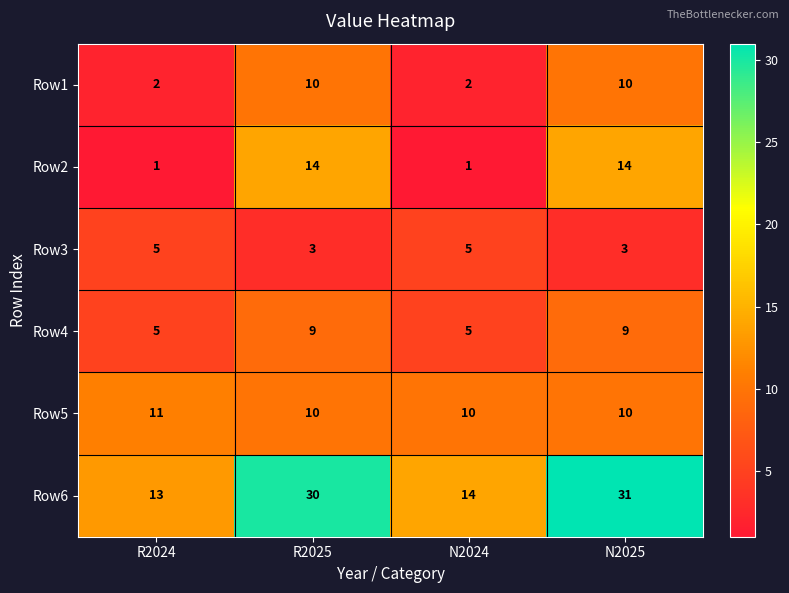

At how many categories does at least one series exceed 28?

2